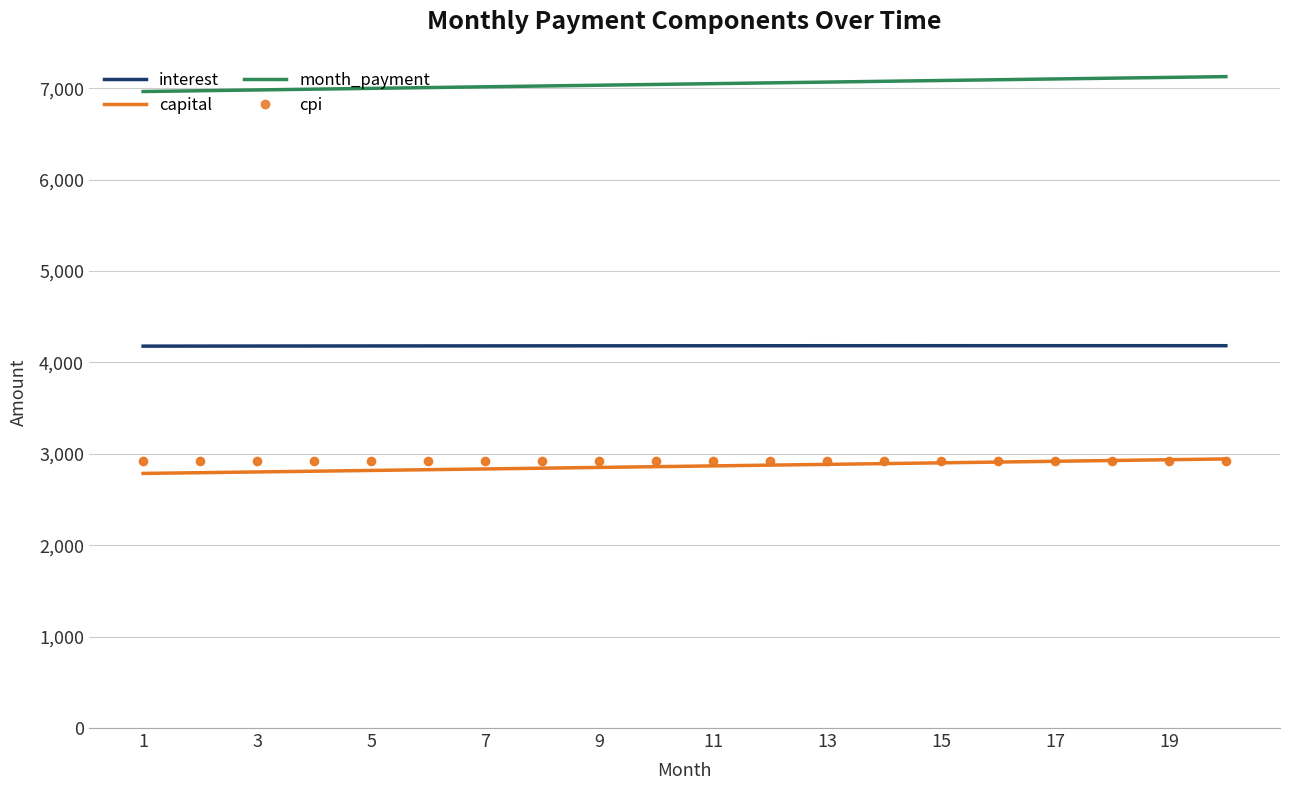

What is the smallest value displayed?

2785.9